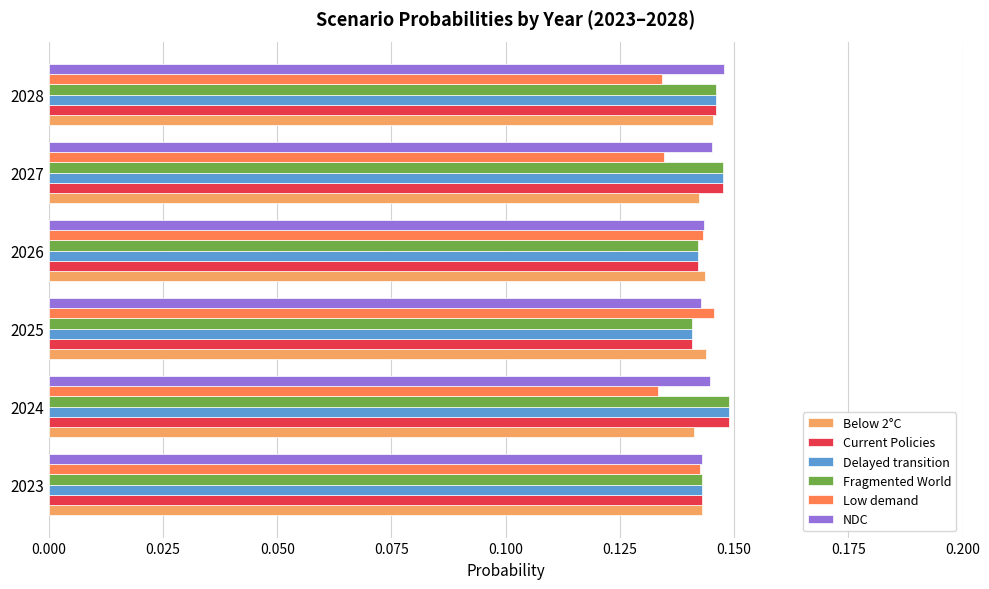

What is the total value across all series at 2023?

0.9